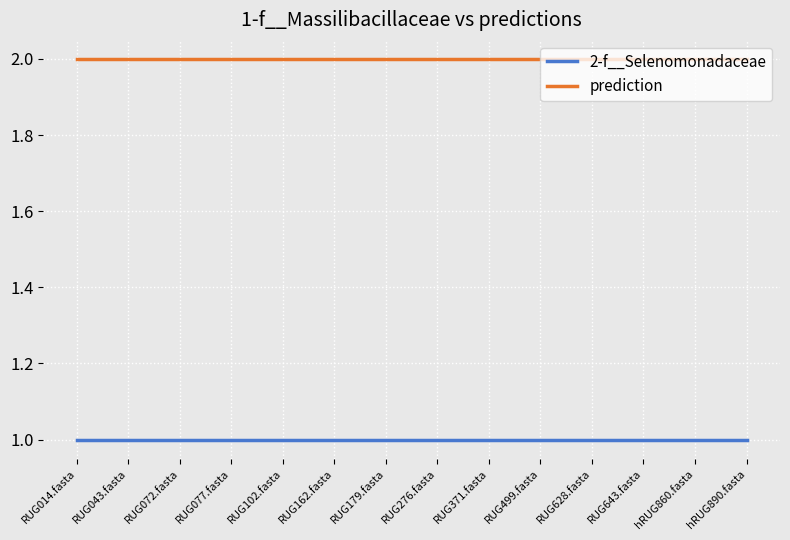

What is the sum of all 2-f__Selenomonadaceae values?

14